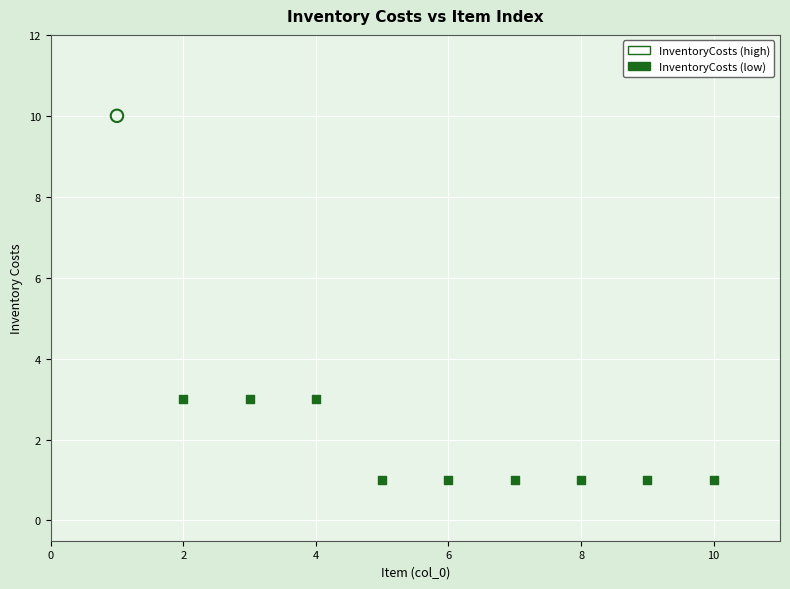

What are all the series names shown in the legend?

InventoryCosts (high), InventoryCosts (low)